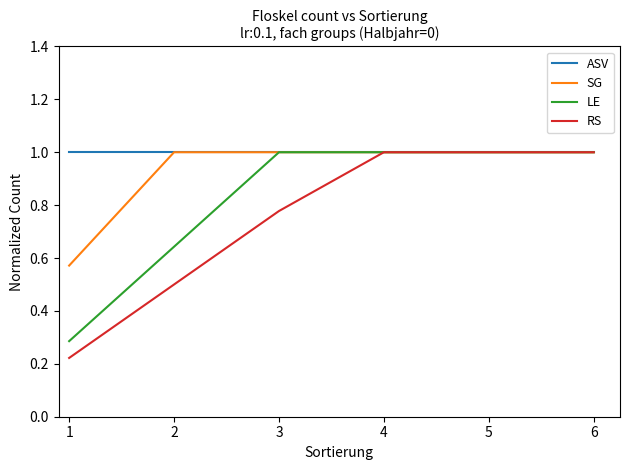

The RS series shows 0.1 at 2. True or false?

False